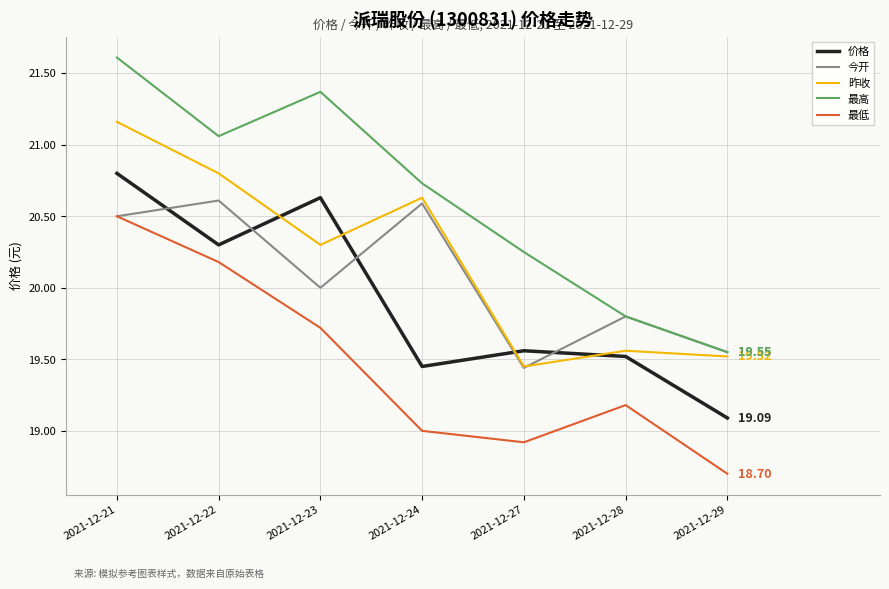

What is the spread (max minus min) of values at 2021-12-22?

0.9